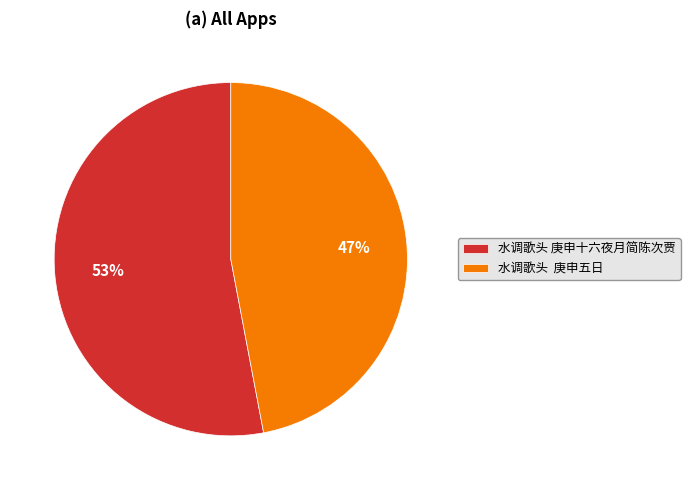

Which category has the smallest portion of the pie?

水调歌头 庚申五日